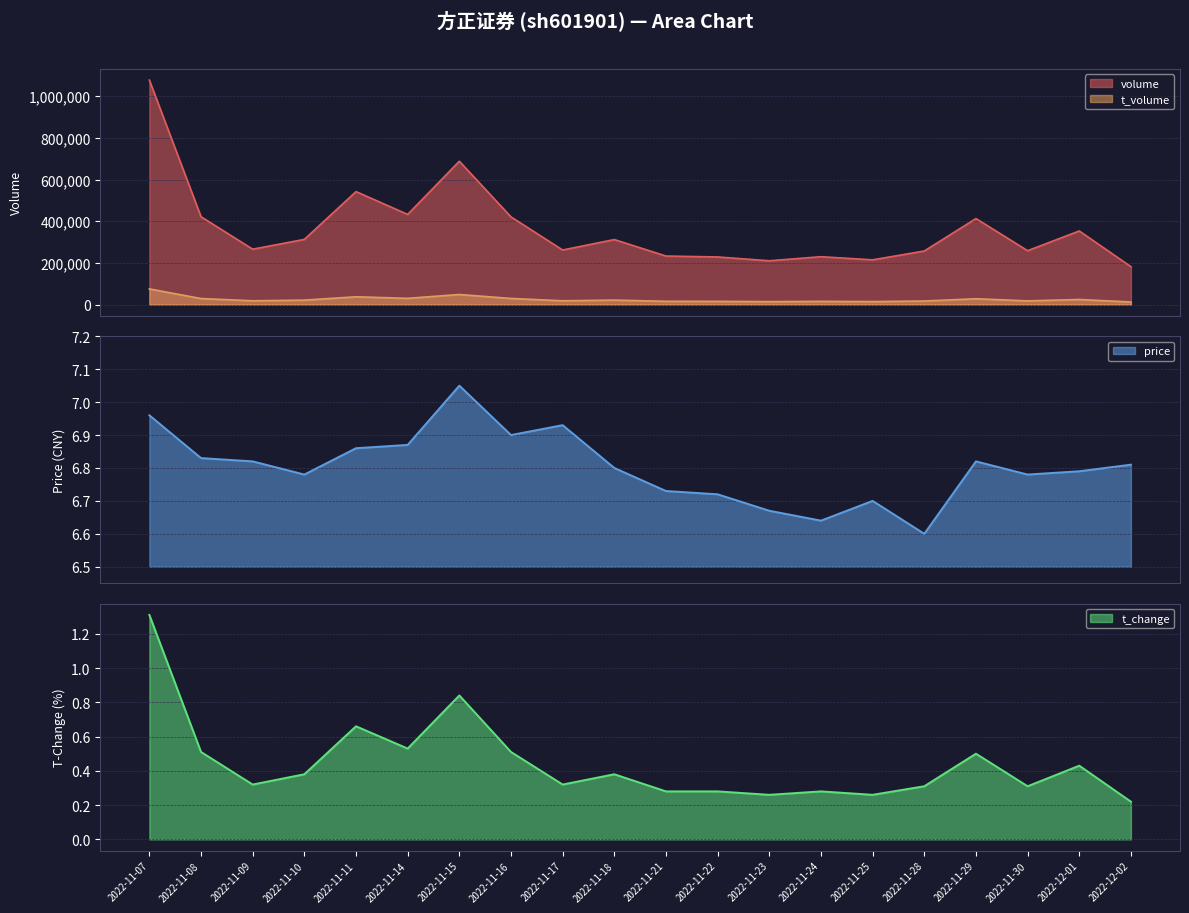

True or false: t_volume and volume cross at least once.

False